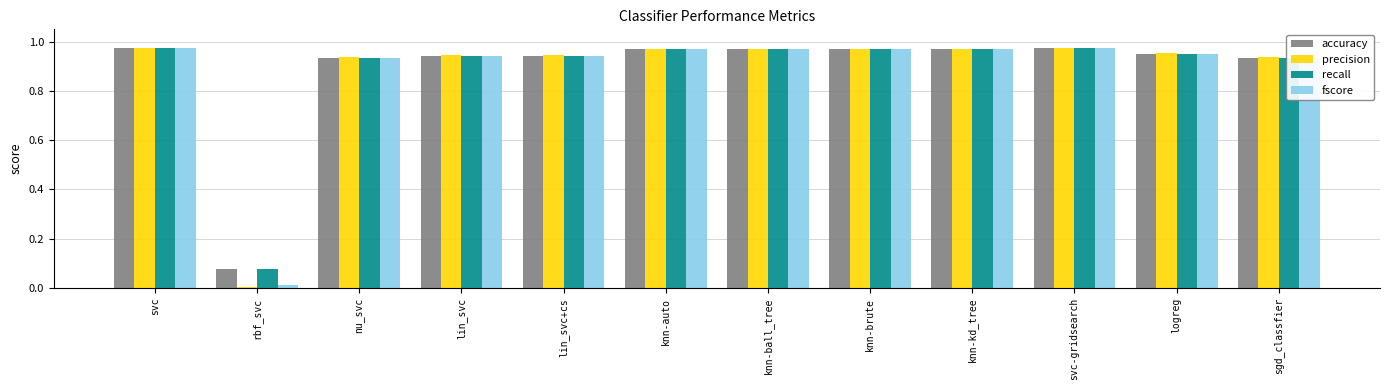

Are the bars horizontal?

No